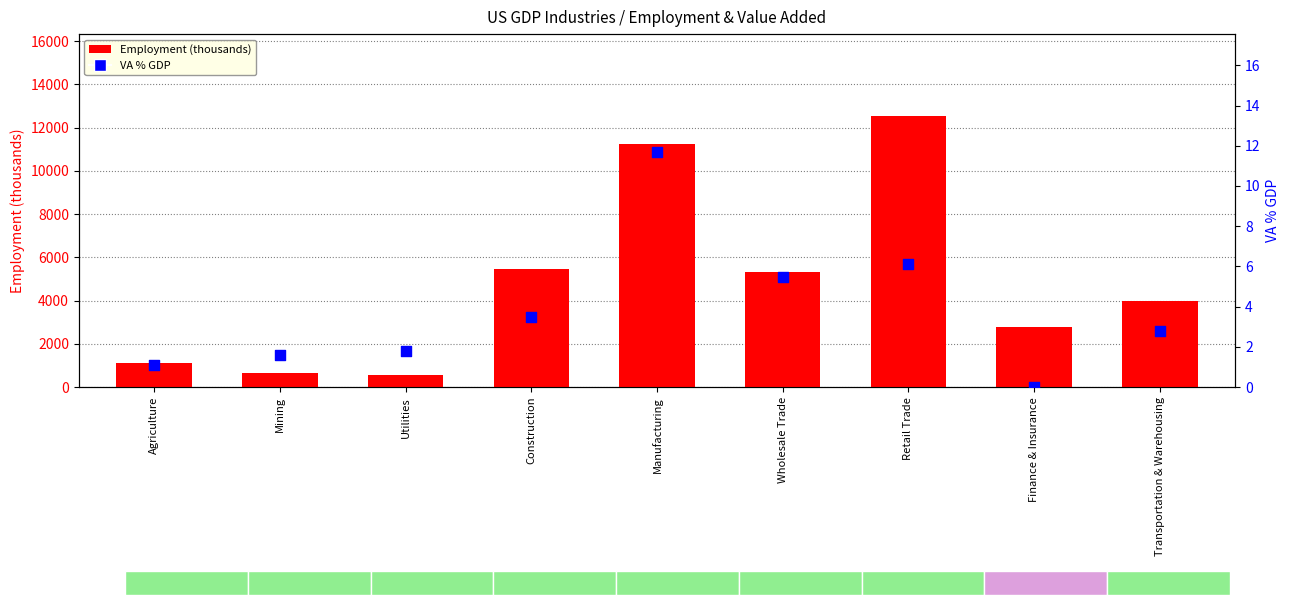

At how many categories does at least one series exceed 11725?

1